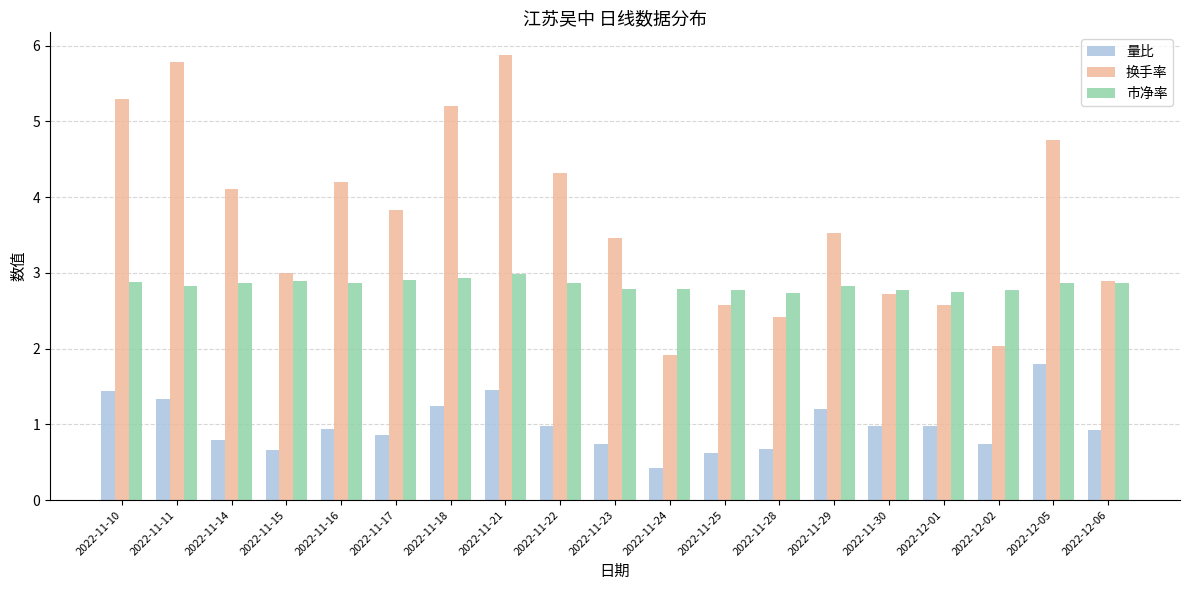

Does the chart contain any negative values?

No